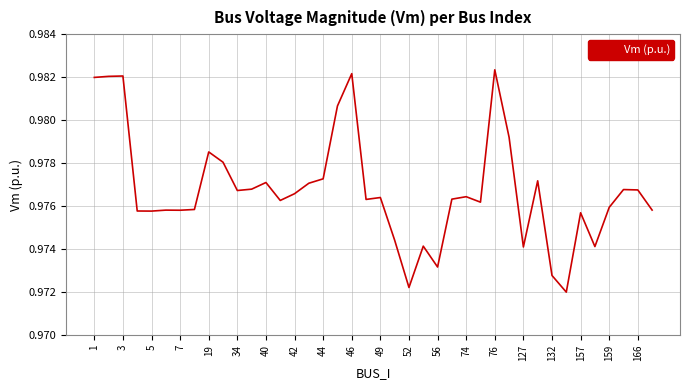

How many values are between 0 and 1?

40